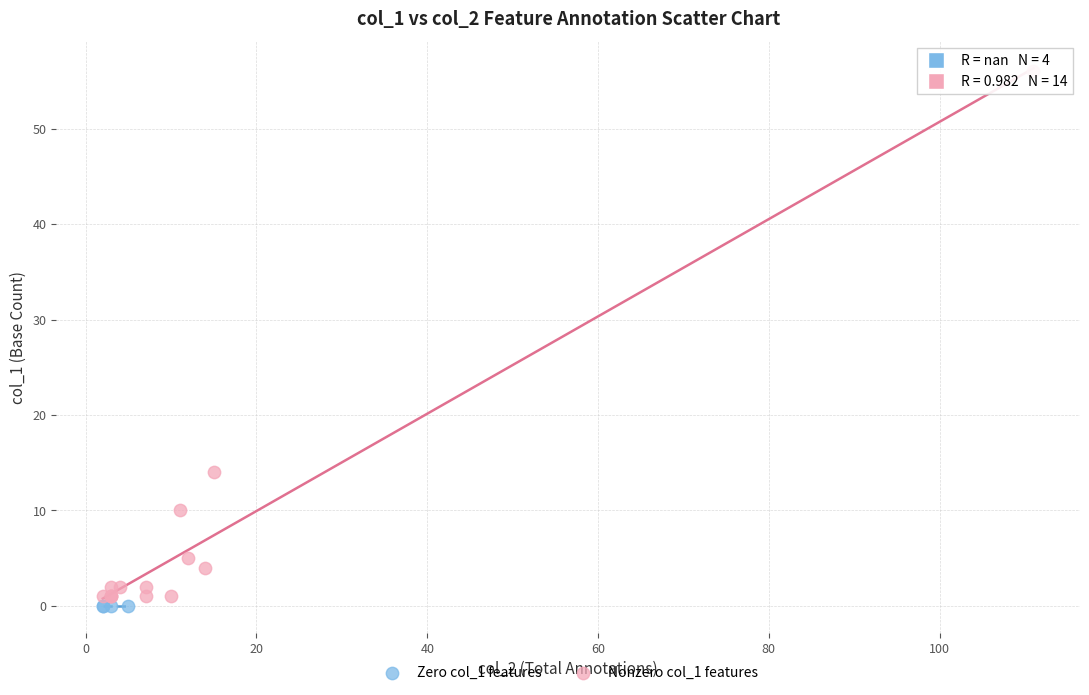

Which series contains the lowest Y value?

Zero col_1 features